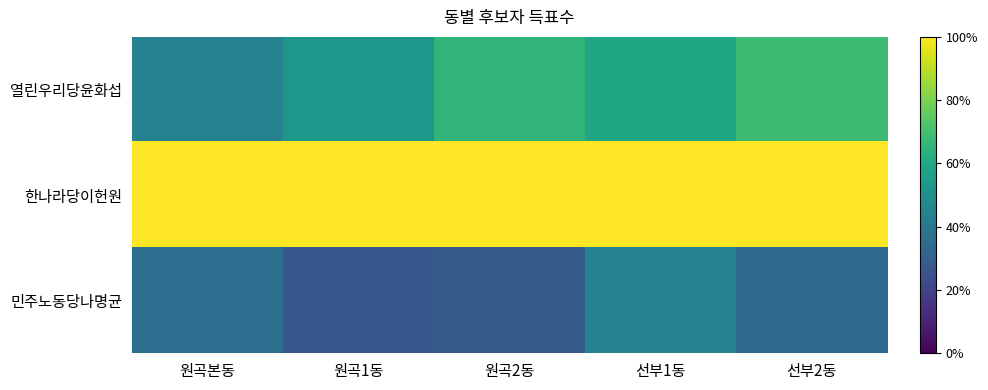

Between 원곡1동 and 선부2동, which is larger?

선부2동